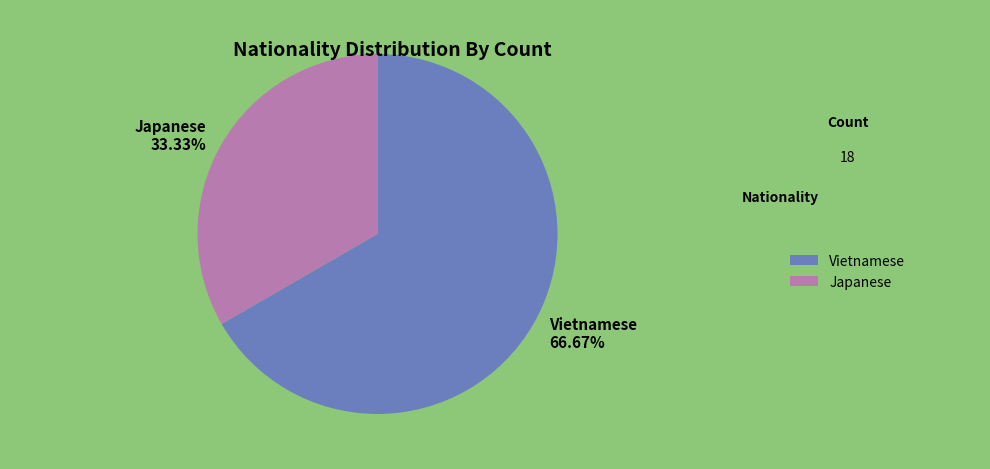

Is it true that Japanese is 44% of the pie?

False